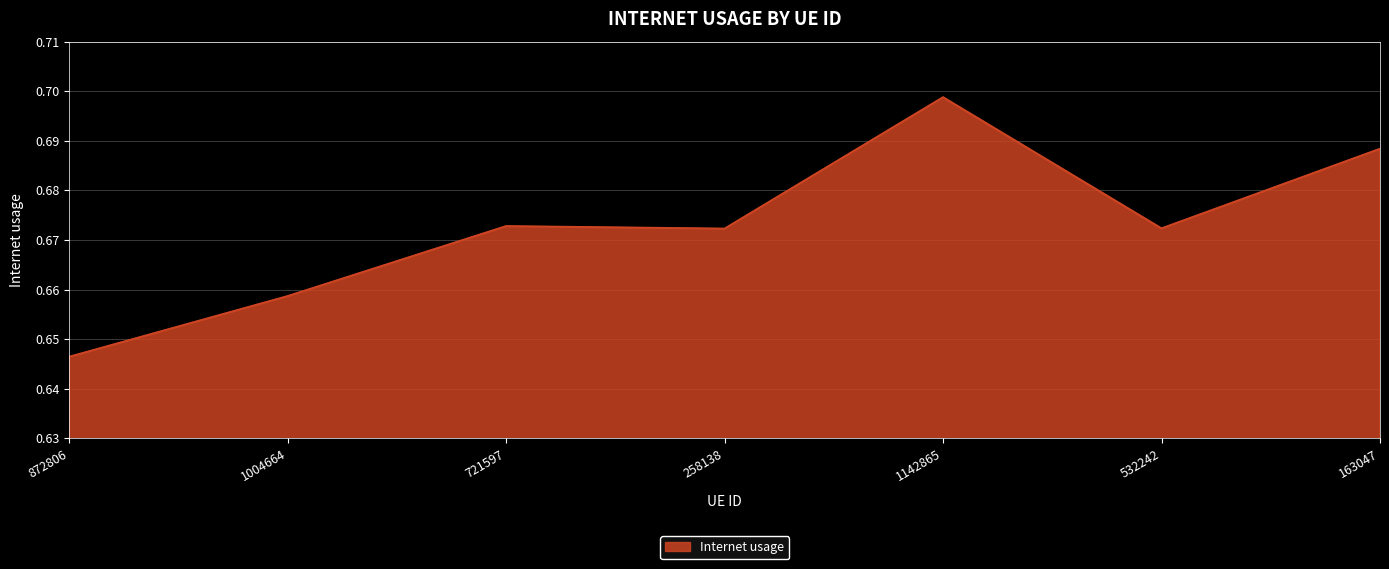

Is it true that the value at 258138 is 1.1?

False